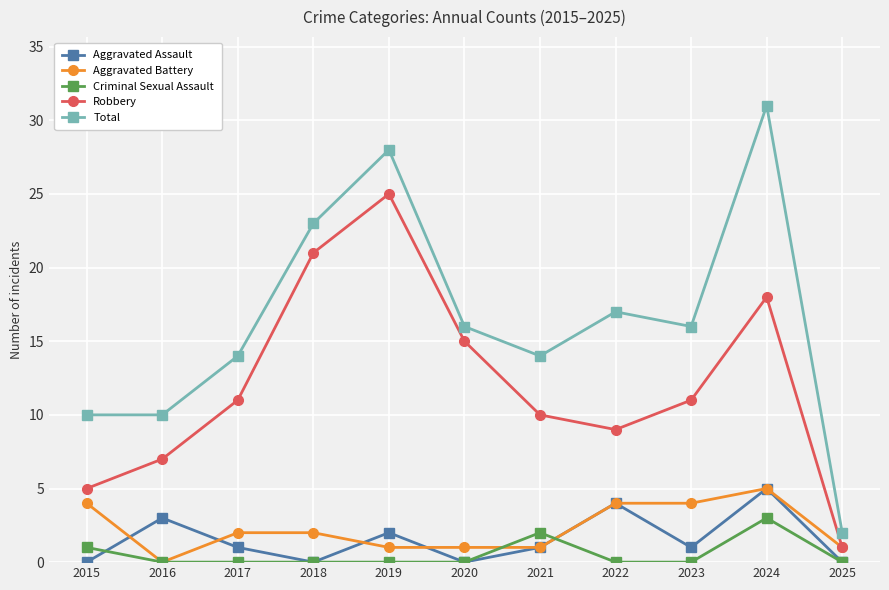

What is the difference between the second highest and minimum values in the Robbery series?

20